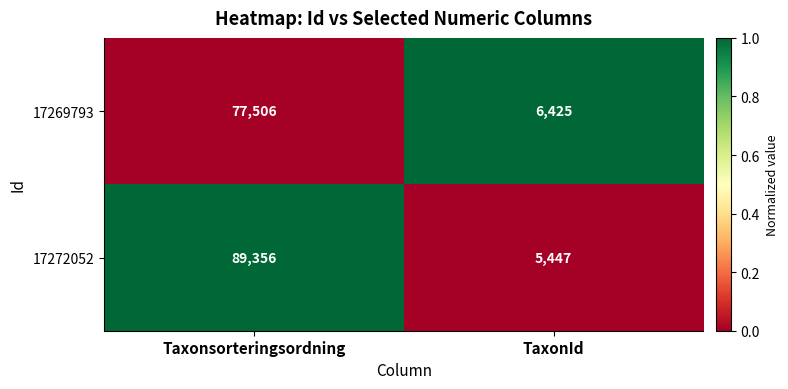

How many data points does each series have?

2